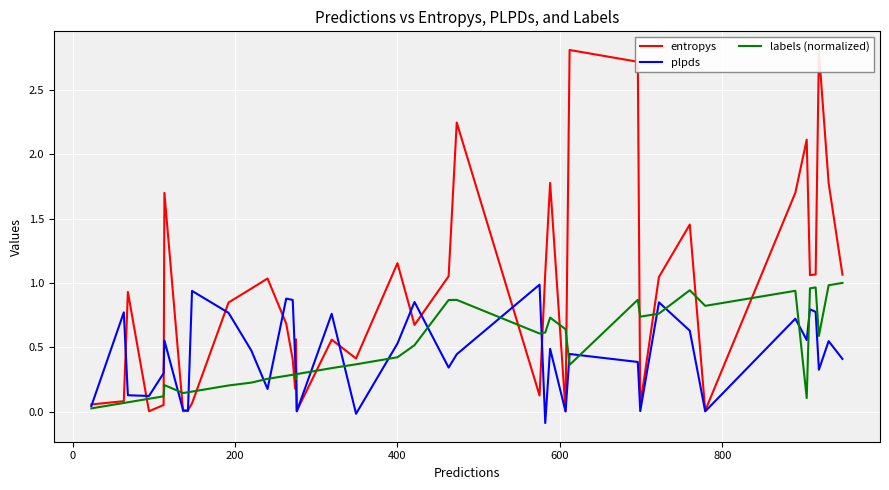

Which series has the largest range (max minus min)?

entropys